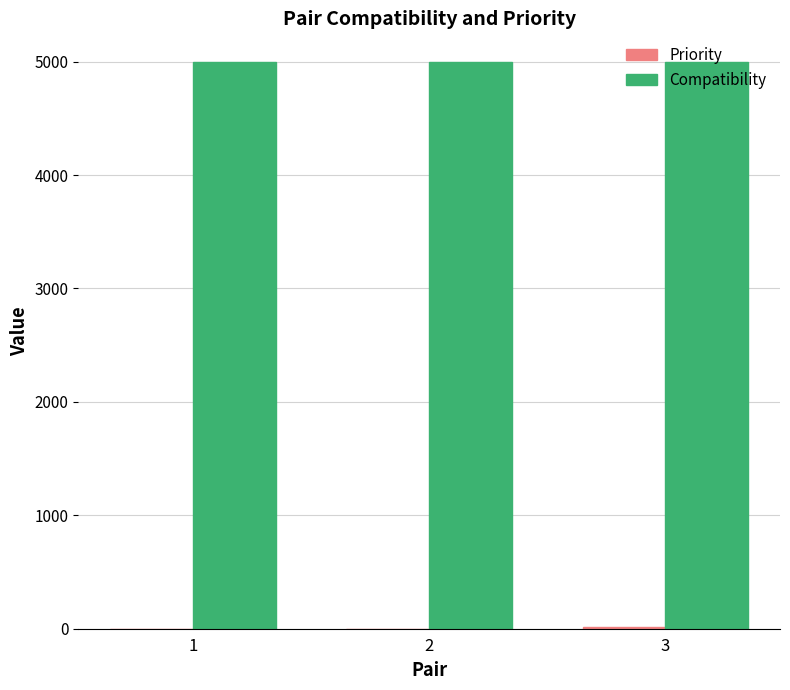

What is the greatest value displayed?

5000